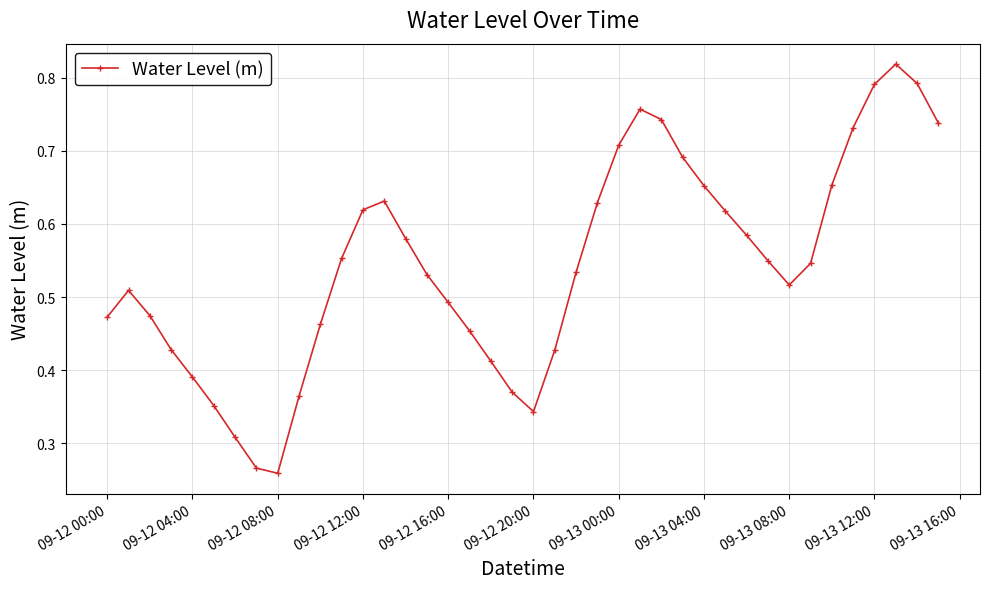

How many values are between 0 and 1?

40